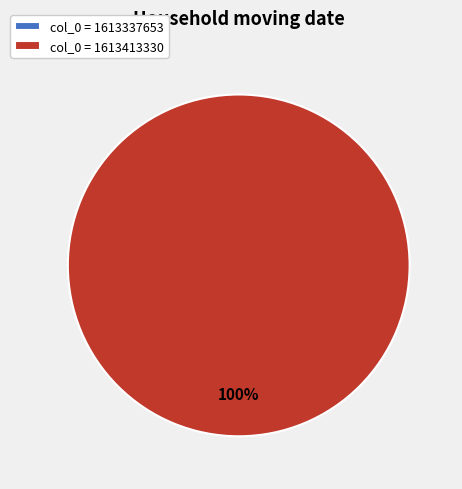

Which category has the smallest portion of the pie?

1613337653